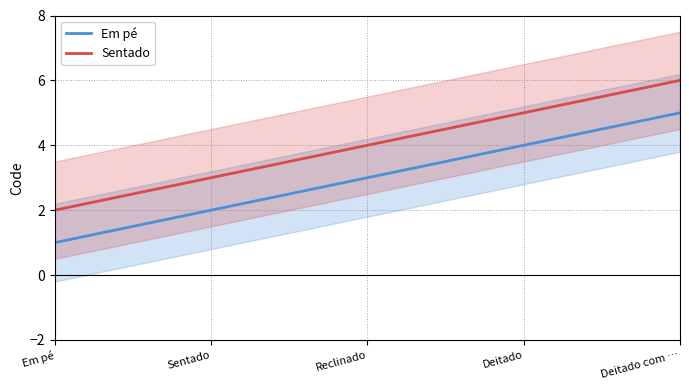

How many Em pé values are between 2 and 4?

3